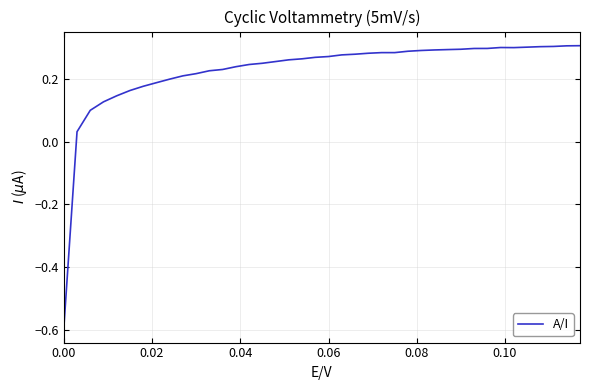

Is this an area chart (filled region under the line)?

No